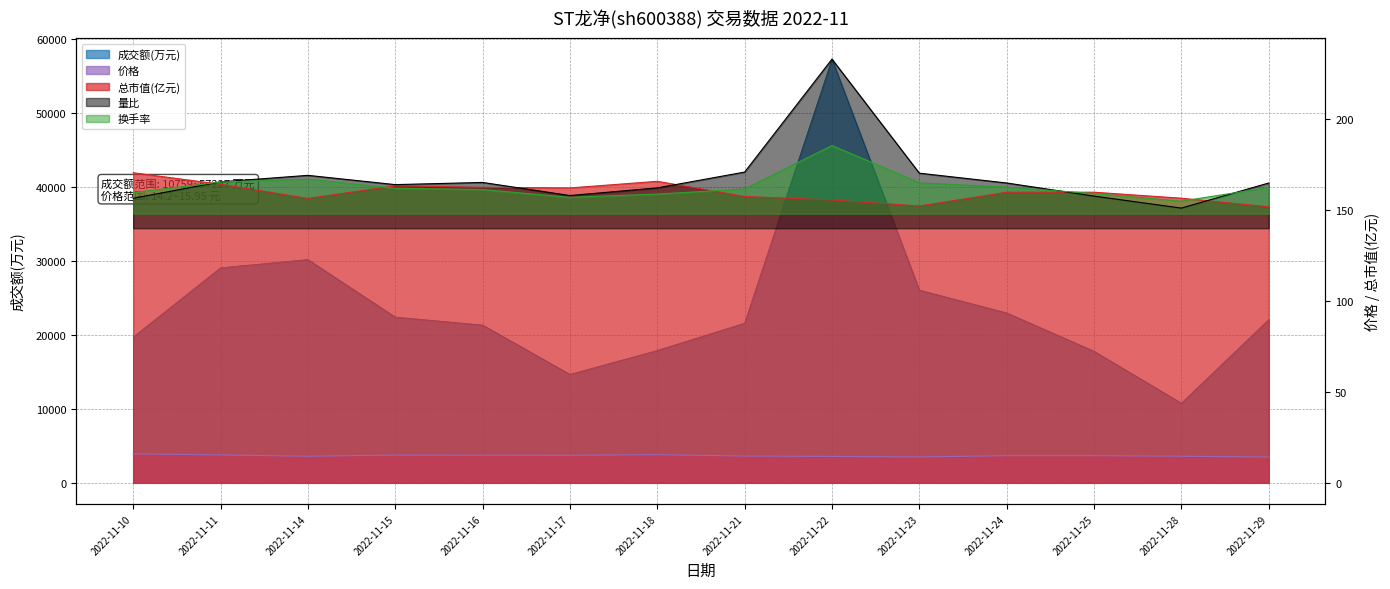

Reading left to right, list all the values displayed in this chart.

成交额(万元): 19689.0	29045.0	30162.0	22392.0	21313.0	14651.0	17883.0	21567.0	57227.0	26035.0	22953.0	17776.0	10759.0	22052.0
换手率: 159.6	165.4	167.0	162.0	161.3	157.0	158.8	161.6	185.5	165.0	162.6	159.1	154.9	162.4
价格: 15.9	15.4	14.6	15.3	15.2	15.2	15.5	14.7	14.6	14.2	14.9	14.9	14.6	14.2
量比: 156.5	165.5	169.1	164.0	165.2	158.0	162.2	170.9	233.0	170.3	164.9	157.7	151.1	164.9
总市值(亿元): 170.5	164.2	156.4	163.4	162.5	162.2	165.8	157.5	155.6	152.2	159.8	159.8	156.5	151.8